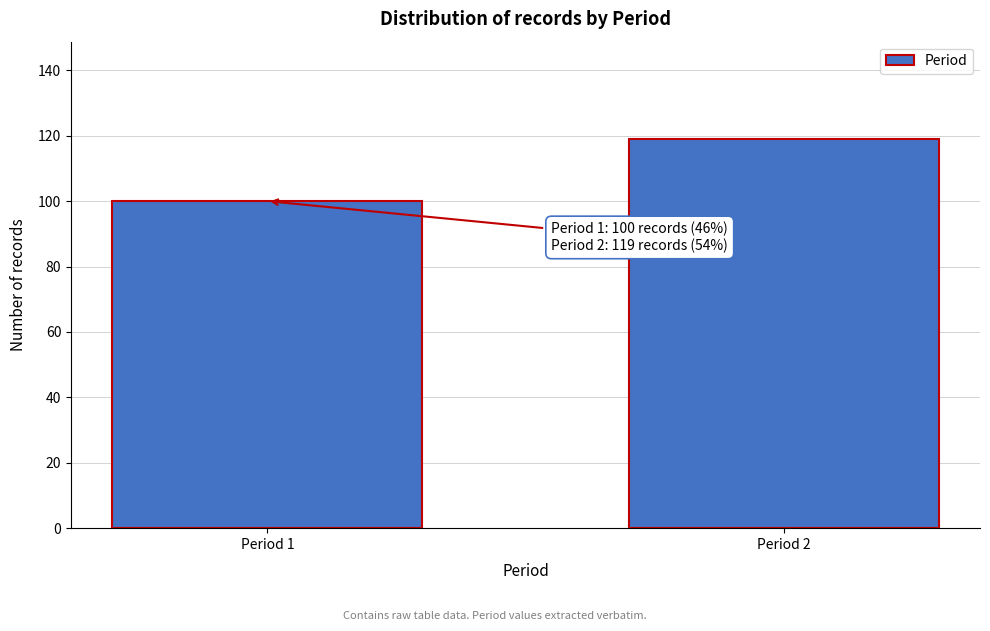

Reading left to right, list all the values displayed in this chart.

Period 1=100	Period 2=119